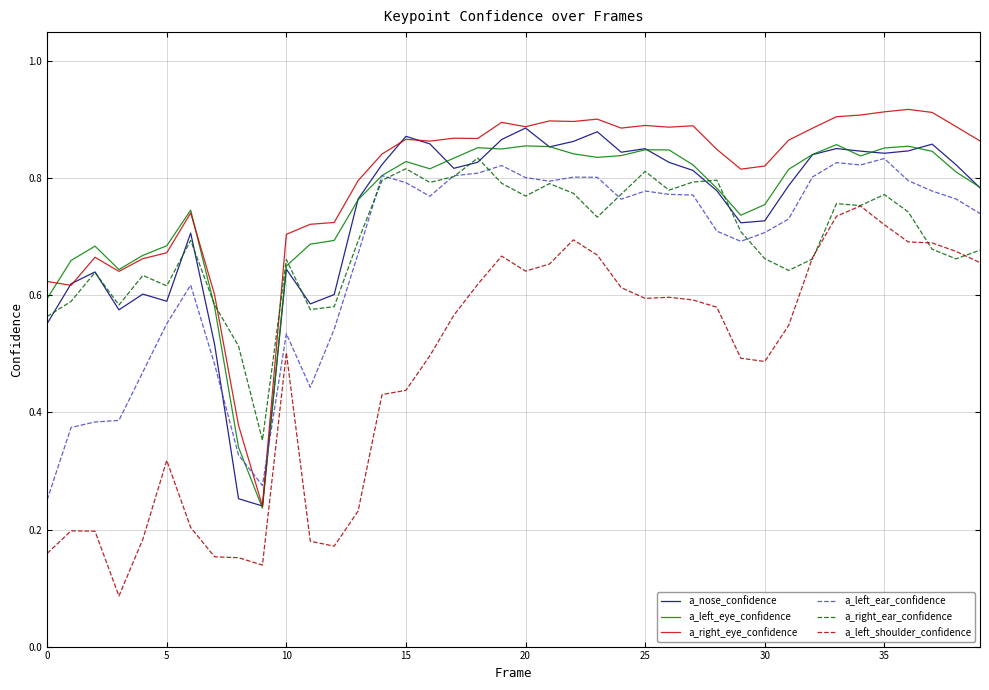

True or false: a_left_shoulder_confidence and a_nose_confidence intersect in this chart.

False